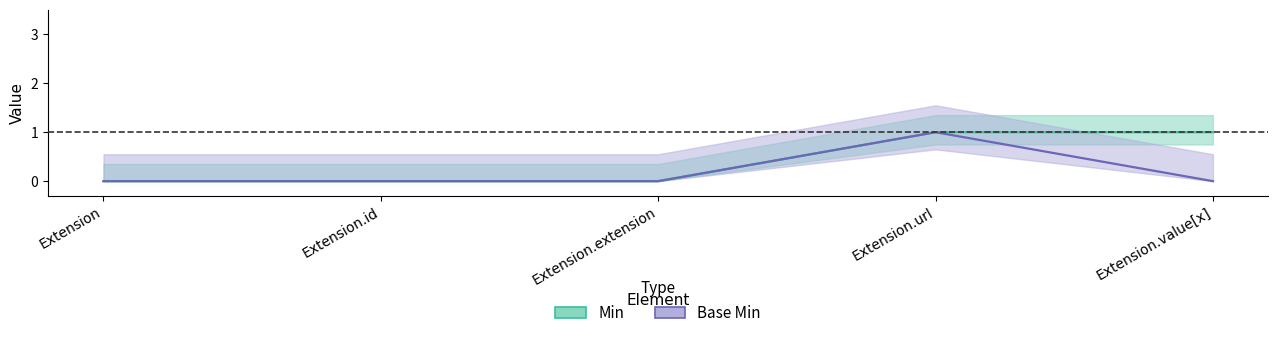

True or false: Min and Base Min intersect in this chart.

False